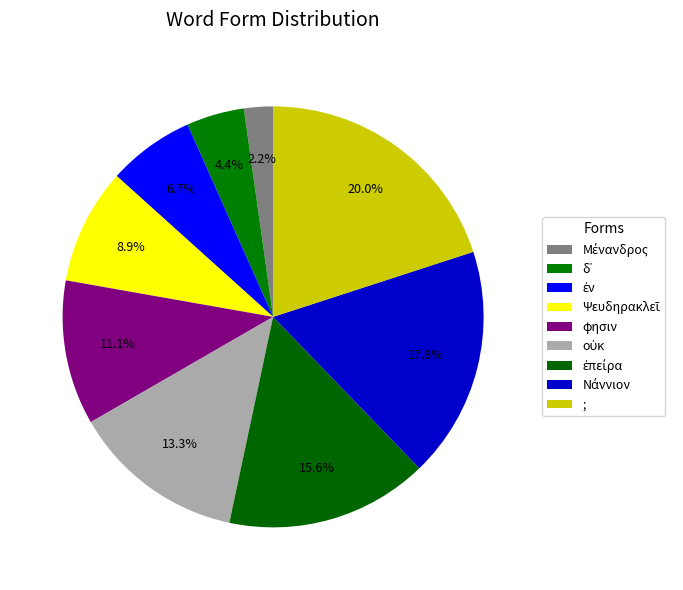

Is there a majority slice in this chart?

No